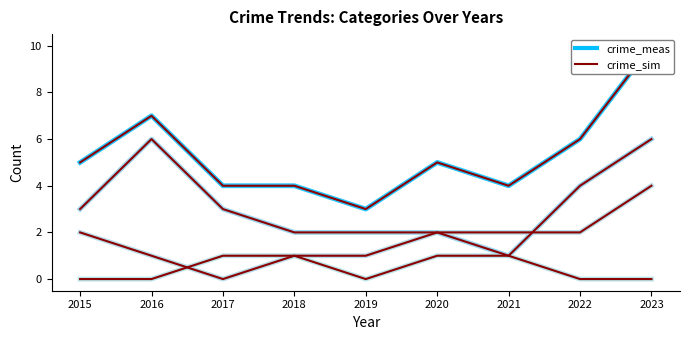

At which category does Total reach its first local valley?

2019